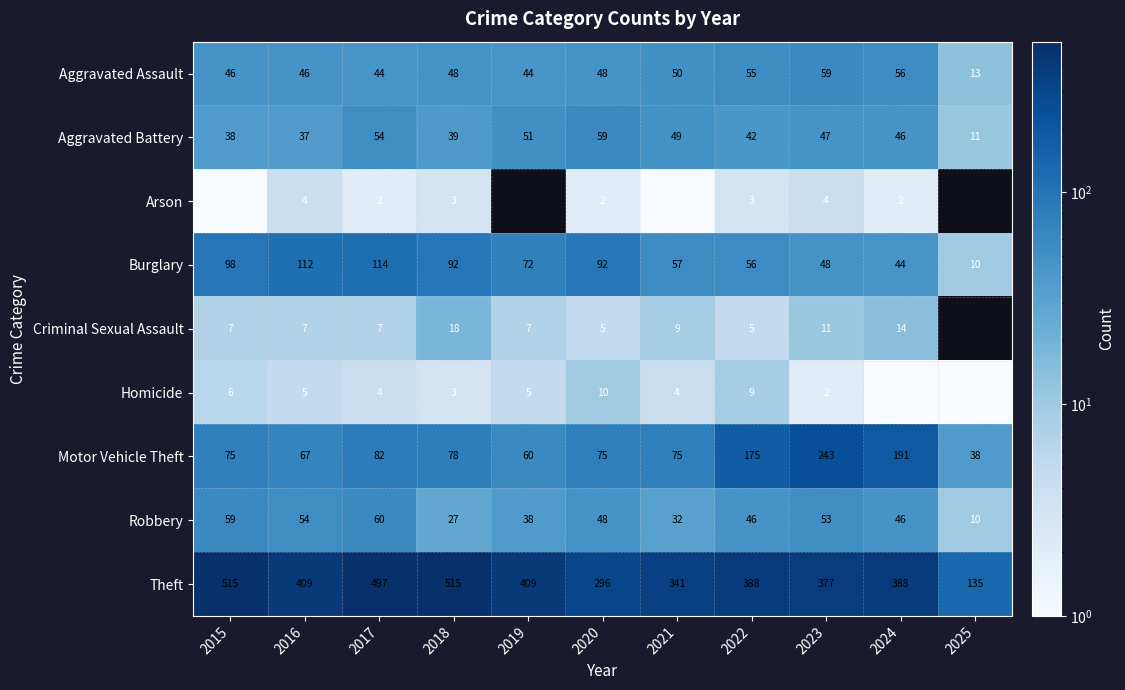

Where does the Burglary series first go above 72?

2015